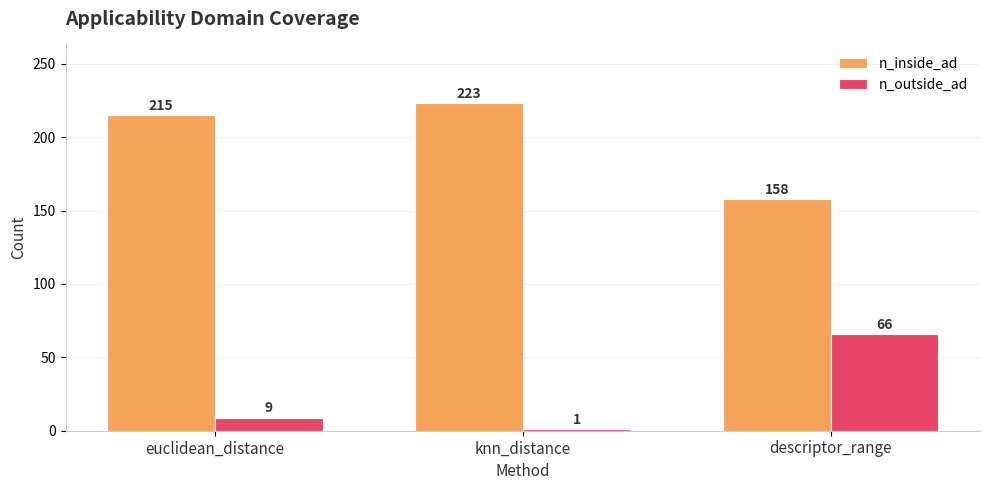

Reading left to right, extract all data points from this chart.

n_inside_ad: euclidean_distance=215	knn_distance=223	descriptor_range=158
n_outside_ad: euclidean_distance=9	knn_distance=1	descriptor_range=66